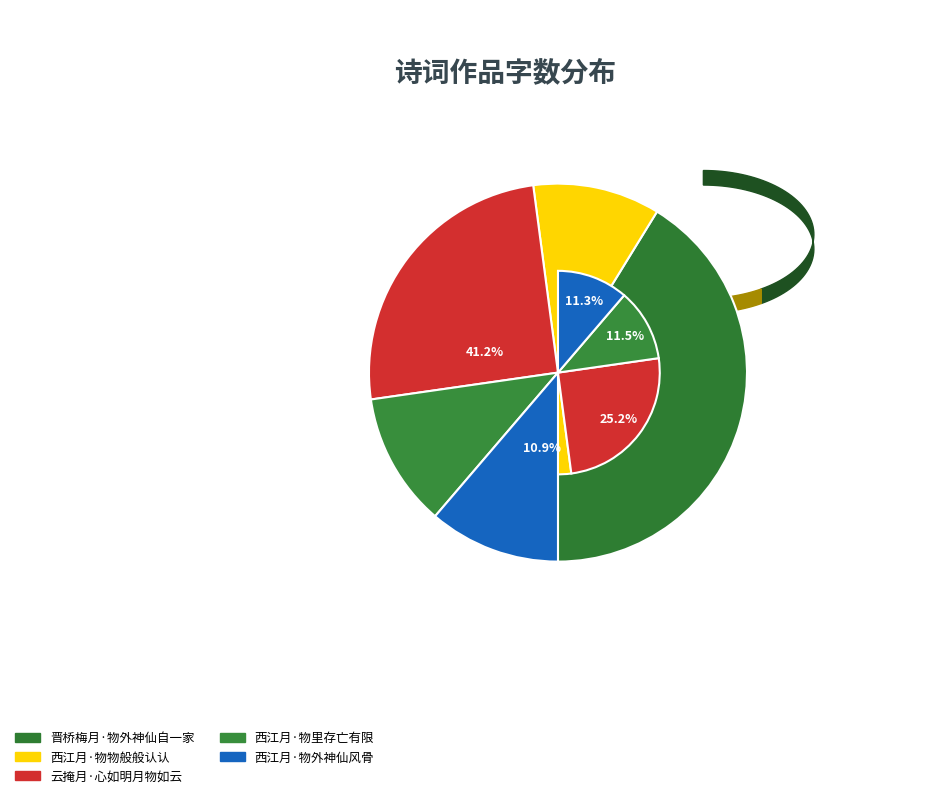

To the nearest percent, what is the difference between the largest and smallest slice percentages?

30%